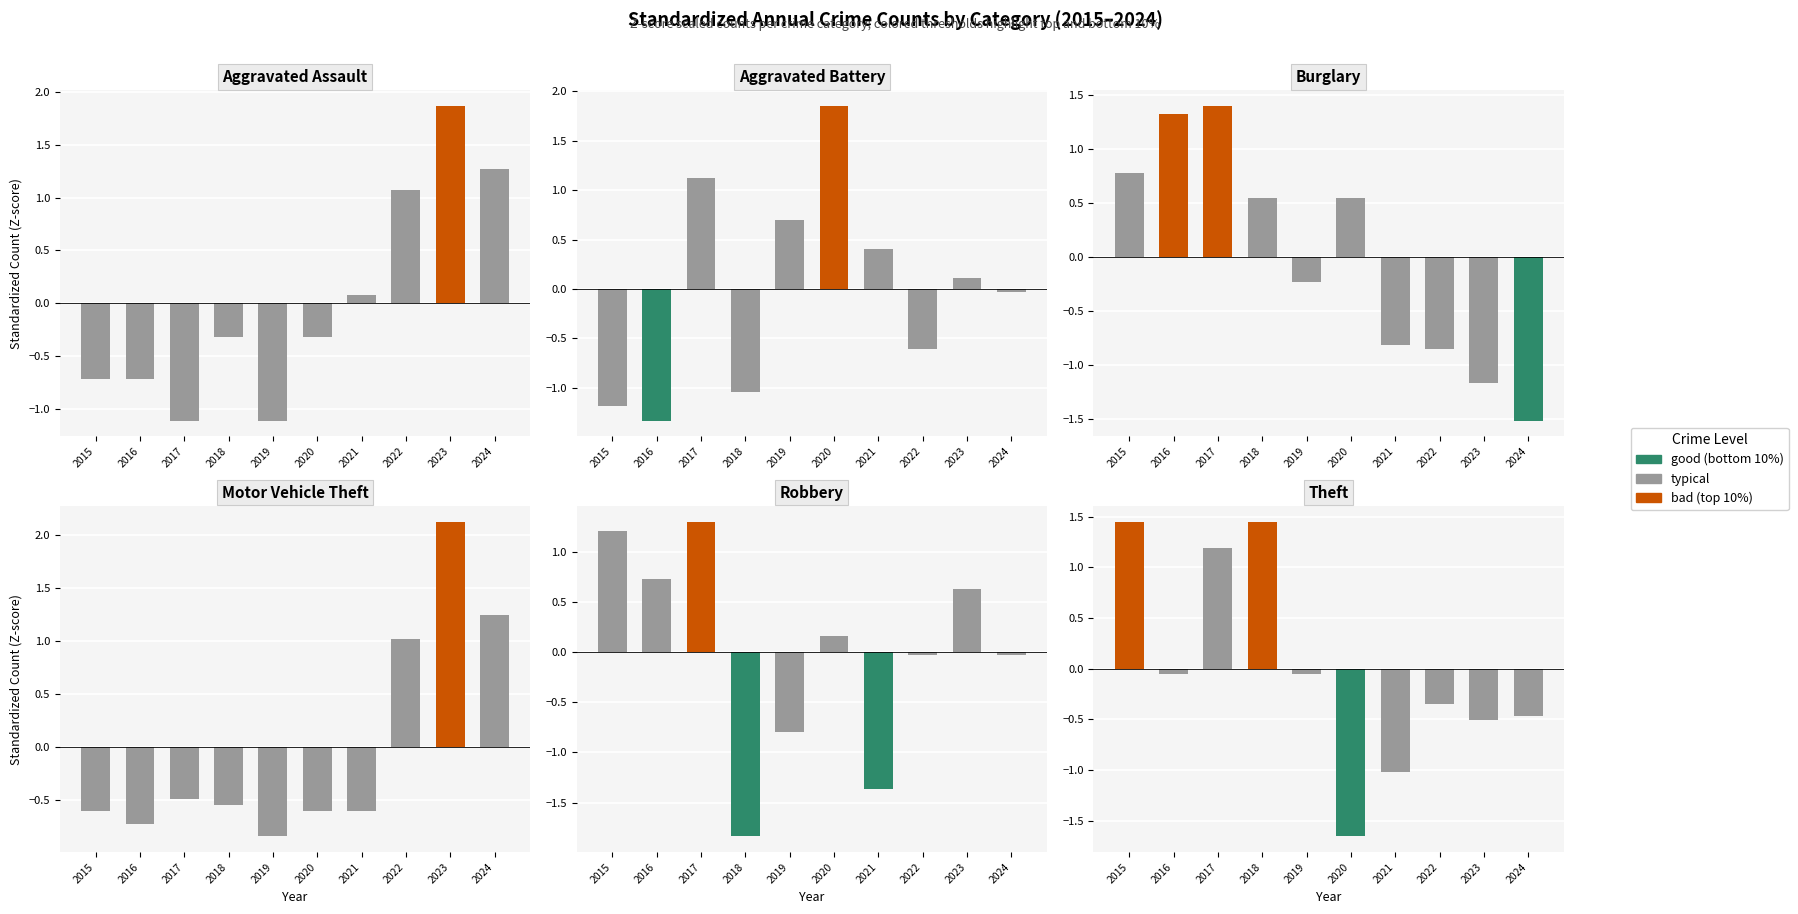

Rank the series by their maximum value, from lowest to highest.

Robbery, Burglary, Theft, Aggravated Battery, Aggravated Assault, Motor Vehicle Theft